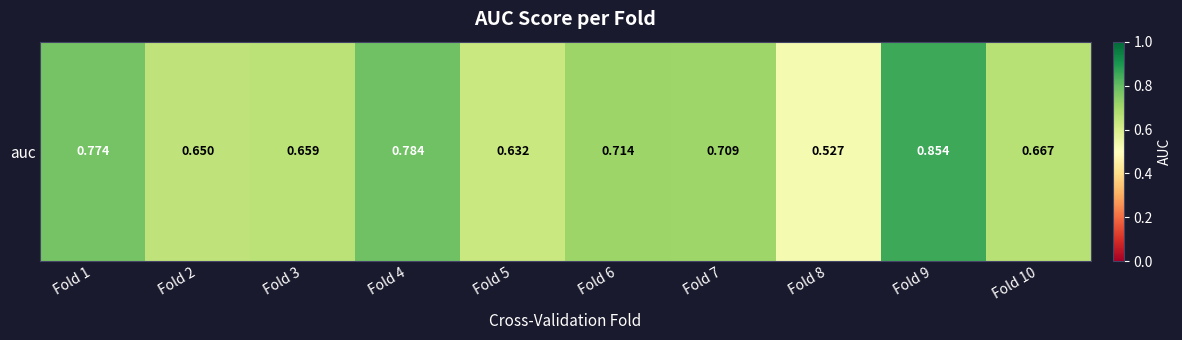

List the labels in order of value, largest first.

Fold 9, Fold 4, Fold 1, Fold 6, Fold 7, Fold 10, Fold 3, Fold 2, Fold 5, Fold 8